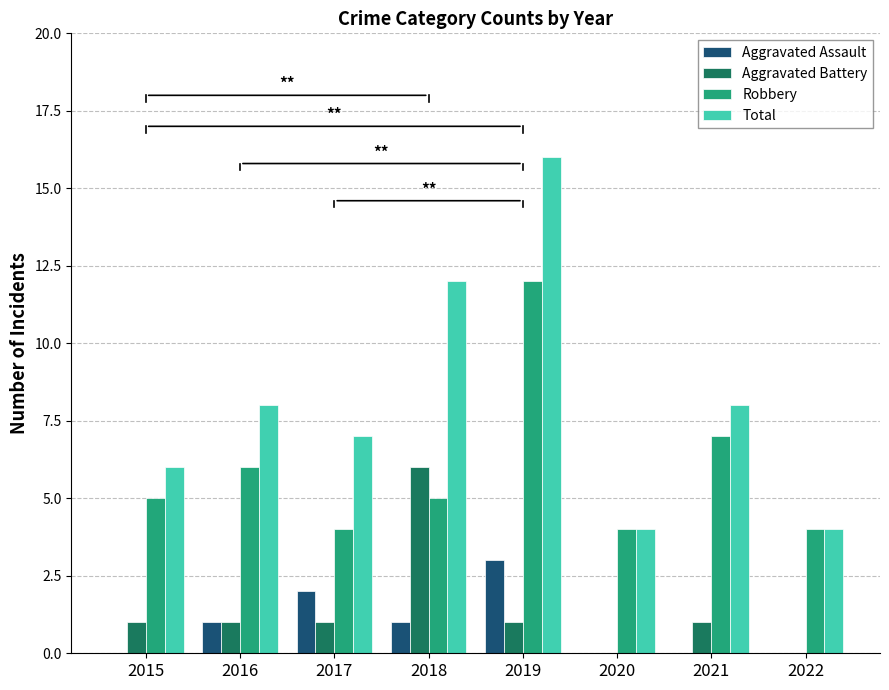

How many distinct data groups are displayed?

4